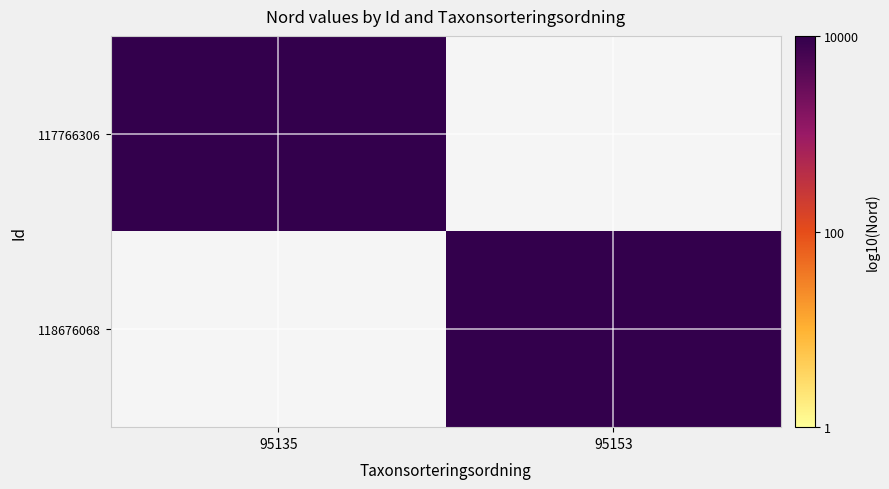

At which category does the chart reach its minimum across all series?

95153